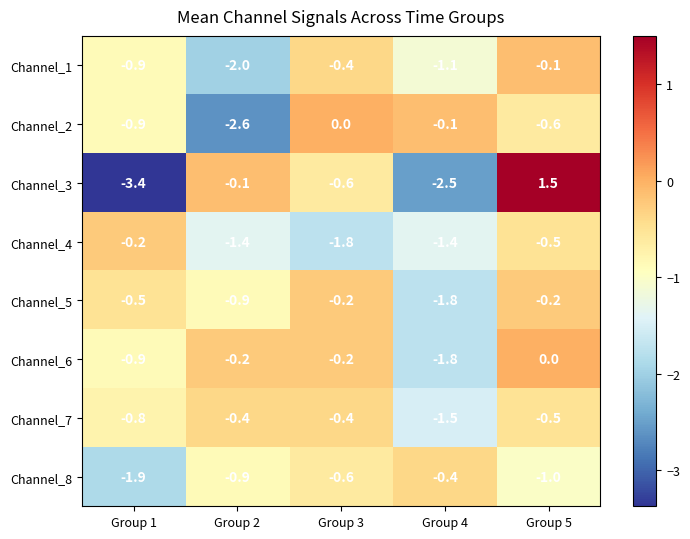

What is the total value across all series at Group 4?

-10.6